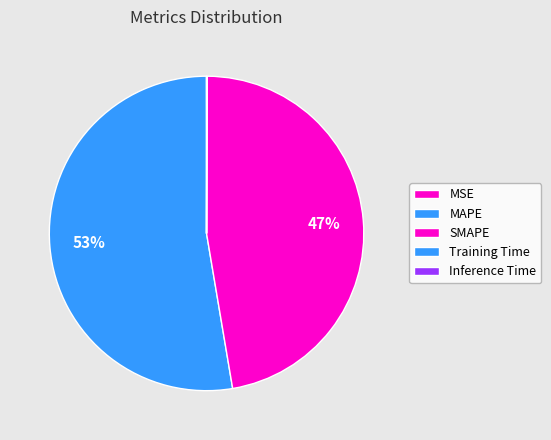

What is the largest slice in the pie chart?

MAPE